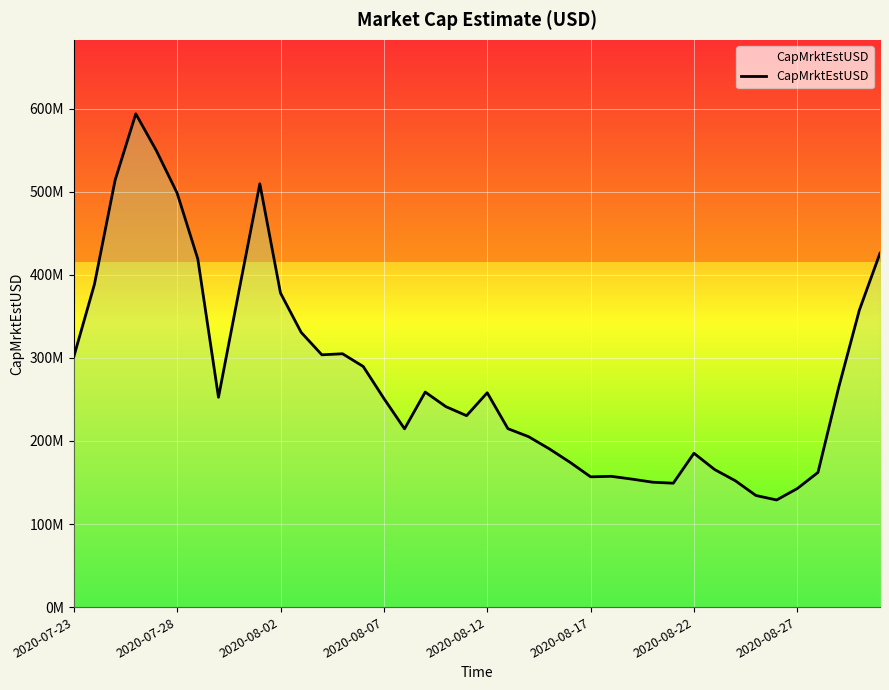

Reading left to right, transcribe all the data shown in this chart.

301363766.5	388690307.1	514045370.0	593905552.7	549338168.4	498435380.9	419170563.3	252627184.5	381913305.9	509682329.2	378117644.3	330776503.9	303760311.3	305010802.2	289751707.8	251248178.5	214634476.1	258873406.0	241345568.7	230481358.3	258055533.0	214832095.9	205199977.6	190592867.4	174419575.6	156856972.3	157445972.0	154098854.6	150374656.9	149172919.4	185224657.7	165615521.1	152144118.9	134338971.8	128977867.7	142740844.1	162142320.1	264310035.7	357446618.6	426089737.7